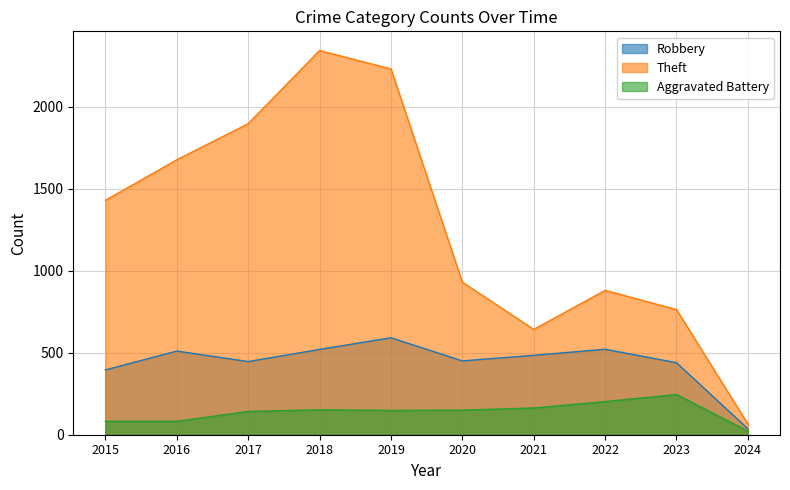

Where does the Theft series first go above 1429?

2016